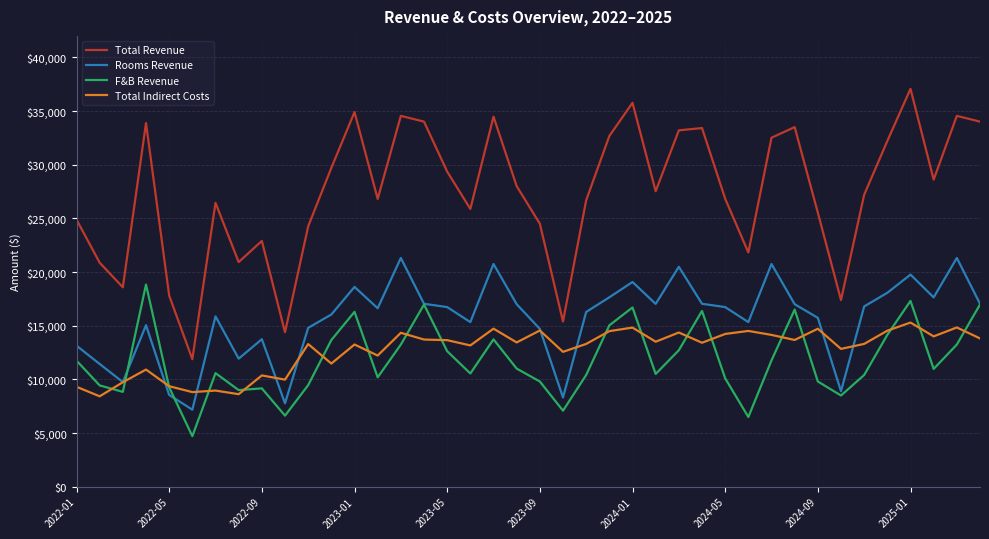

Which series has the largest total across all categories?

Total Revenue